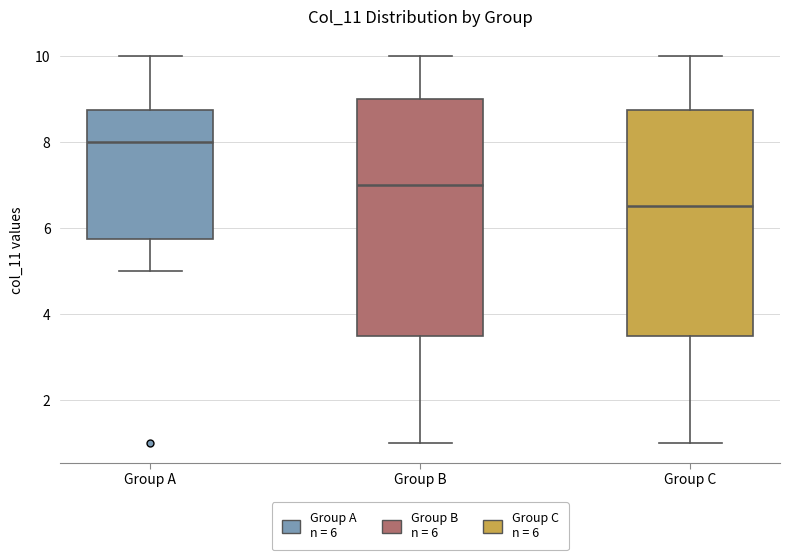

Reading left to right, read every box against the y-axis: the position of its median line, the range the box covers, and the ends of its whiskers. The values are not printed on the chart, so give them approximately, as read against the axis.

Group A: median 8.0, box 5.8 to 8.8, whiskers 5.0 to 10.0
Group B: median 7.0, box 3.6 to 9.0, whiskers 1.0 to 10.0
Group C: median 6.6, box 3.6 to 8.8, whiskers 1.0 to 10.0